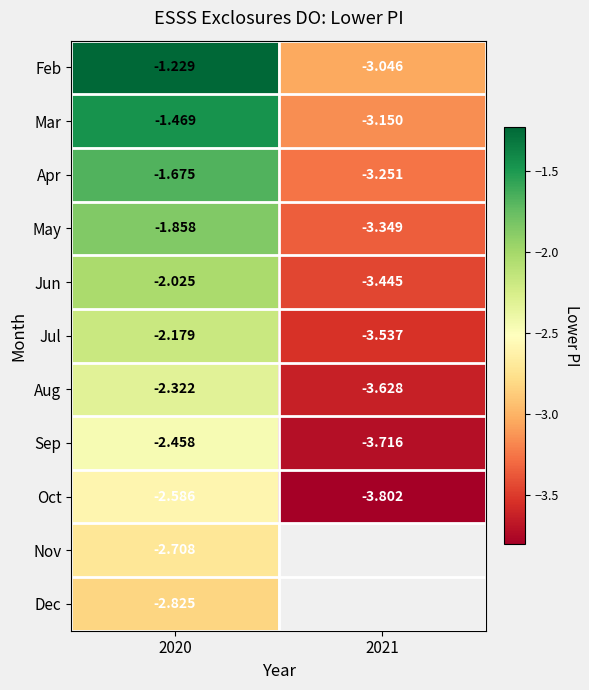

How many categories are shown in the chart?

2